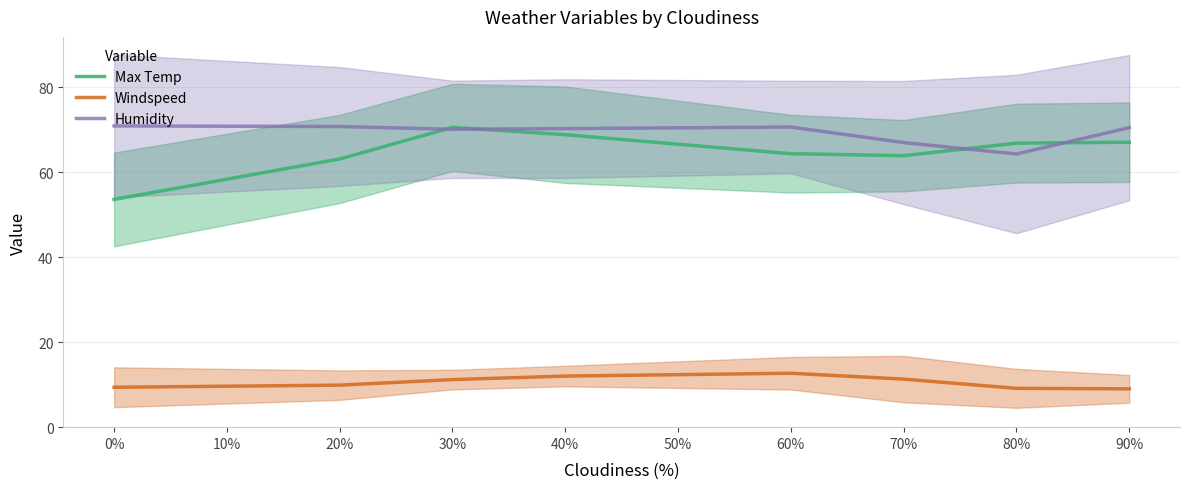

What is the minimum value shown in the chart?

9.0